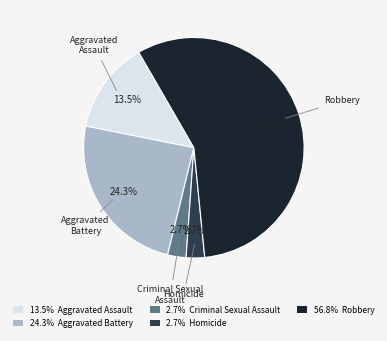

How many slices are in this pie chart?

5